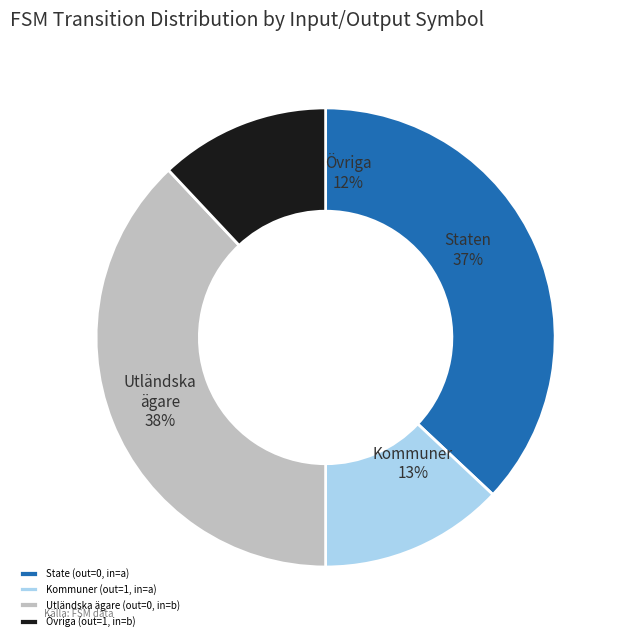

To the nearest percent, what percentage of the pie is output_symbol=0, input=b?

38%